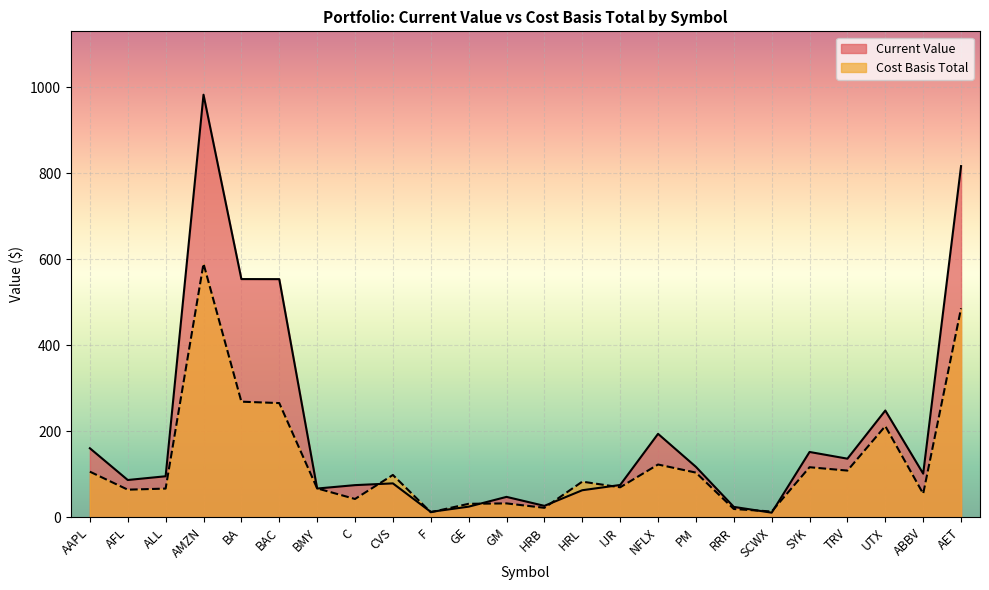

How many data points in Current Value are above 95?

12